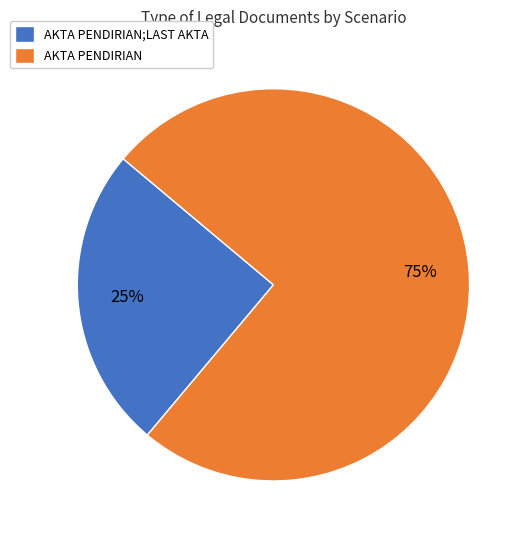

Count the number of slices in the pie.

2